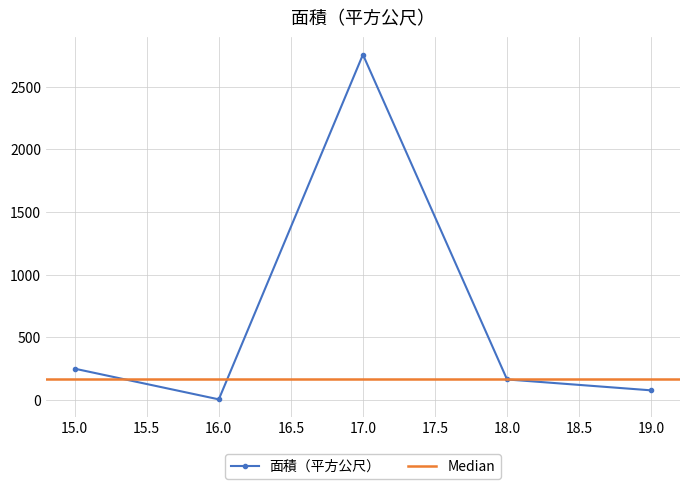

What is the value of the 1st point from the left?

249